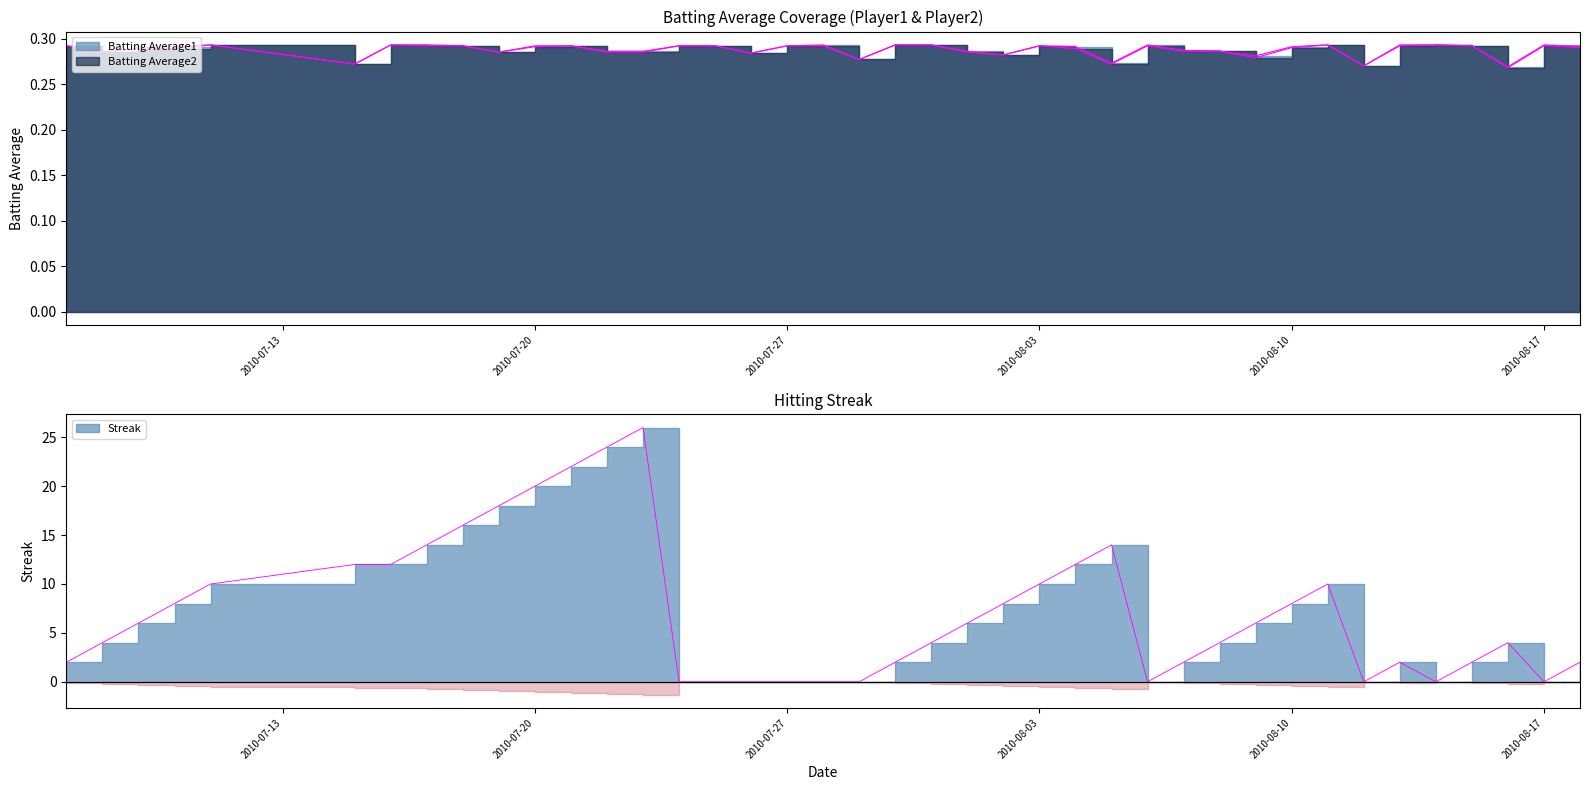

What is the sum of all Streak values?

290.0